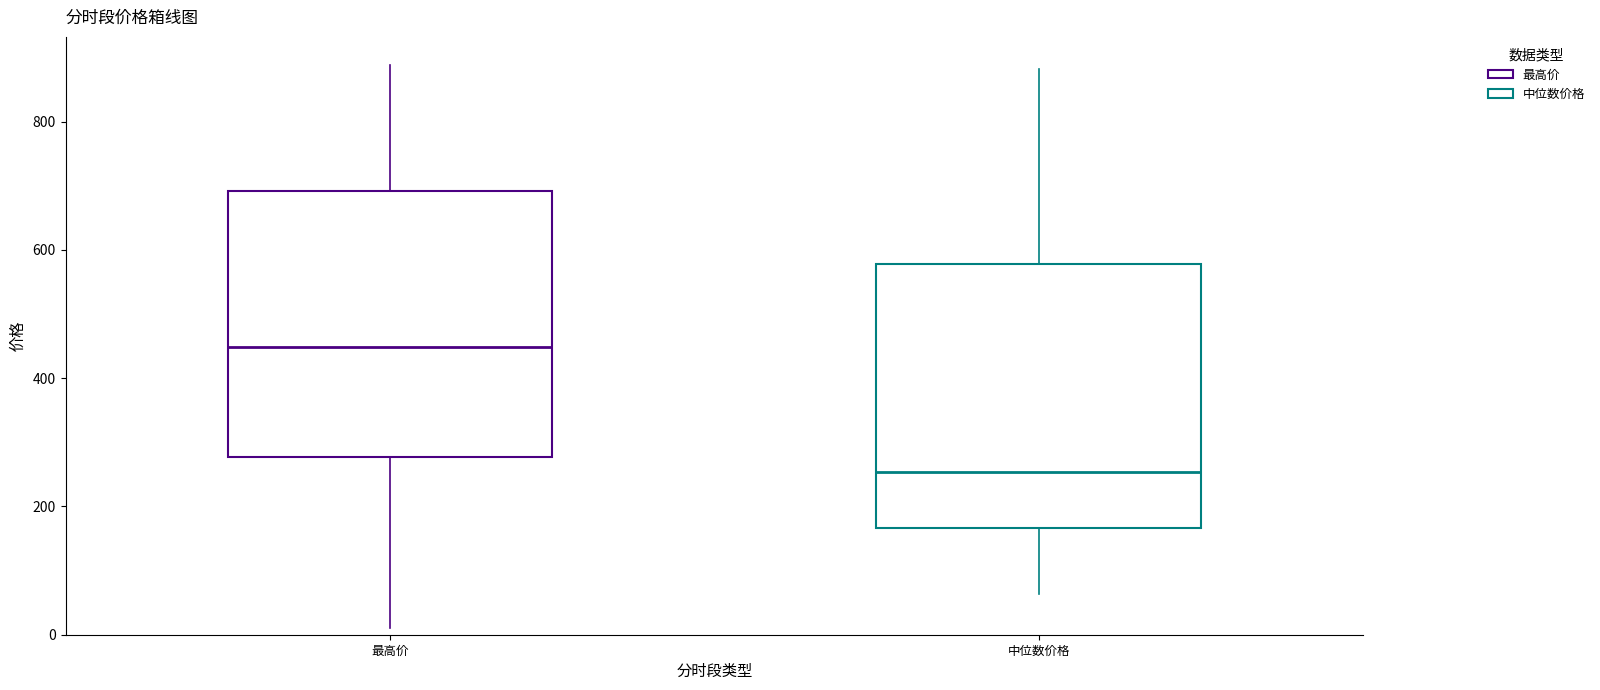

Where is the lower edge of the box for 最高价 on the y-axis? The values are not printed on the chart, so give them approximately, as read against the axis.

280